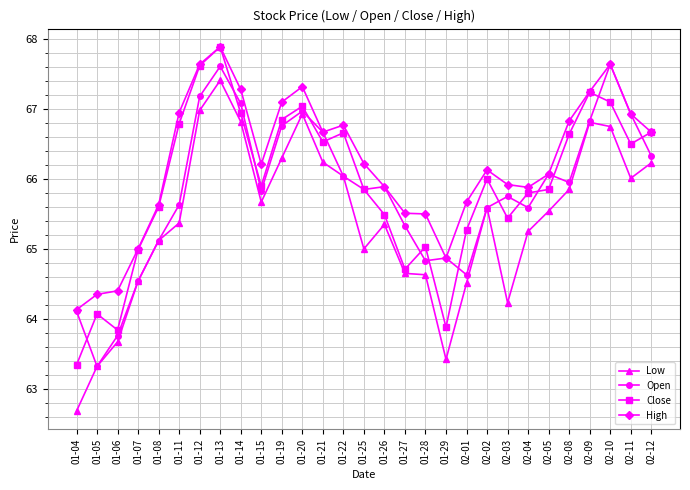

At which label does Low reach its peak?

01-13